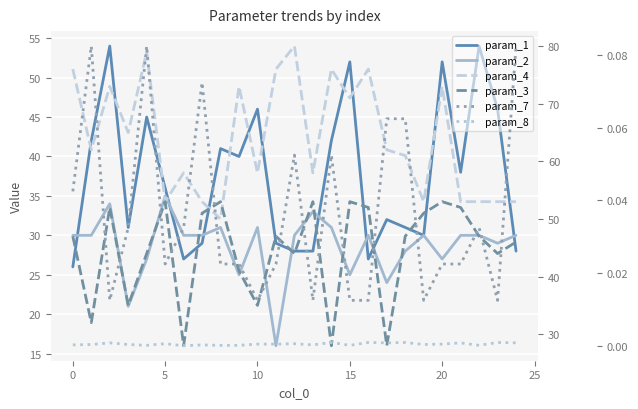

What is the label of the 5th point from the right?

20